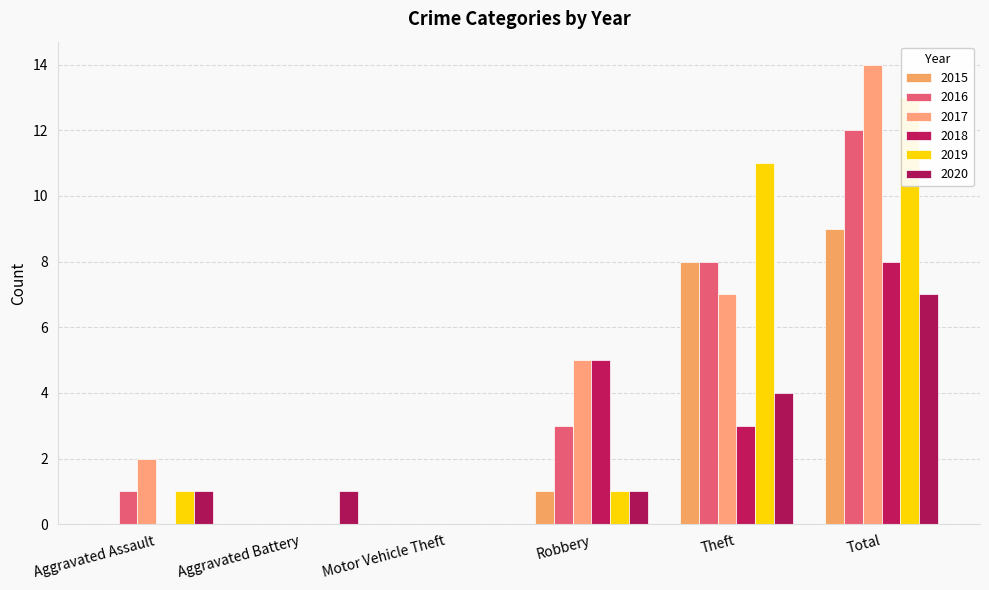

Which series has the widest spread of values?

2017